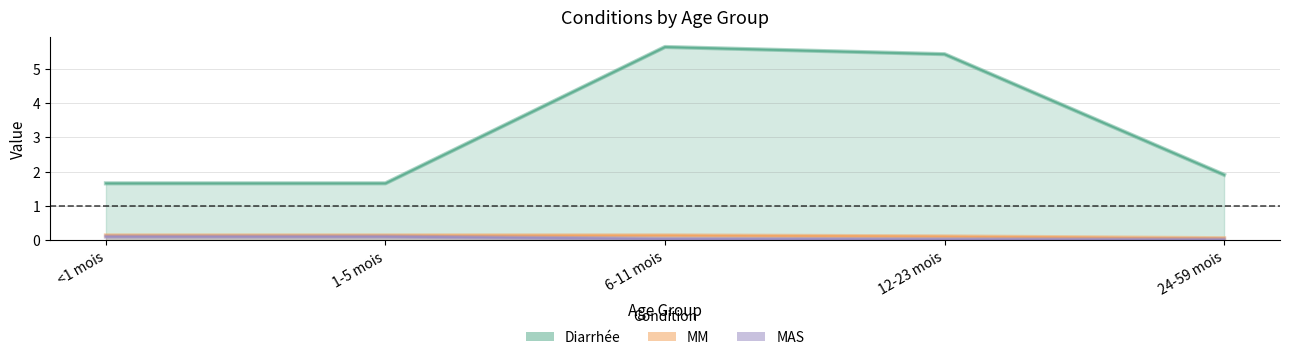

What position from the right is 6-11 mois?

3